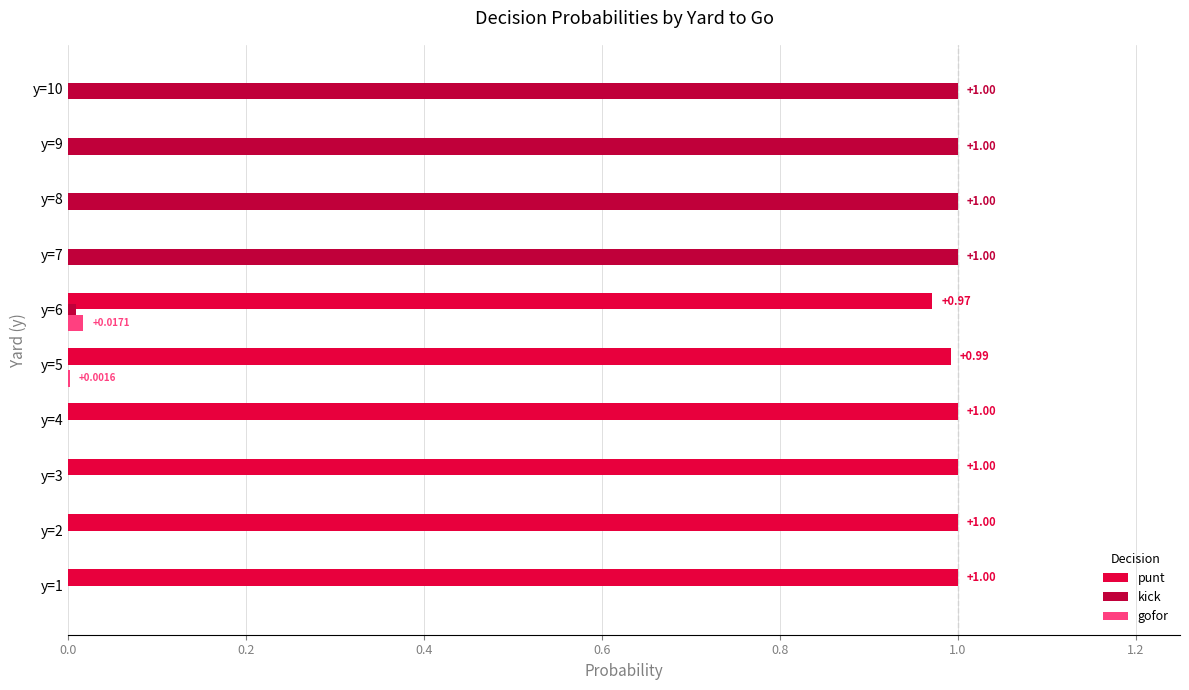

Is the value of punt at y=5 greater than the value of kick at y=4?

Yes